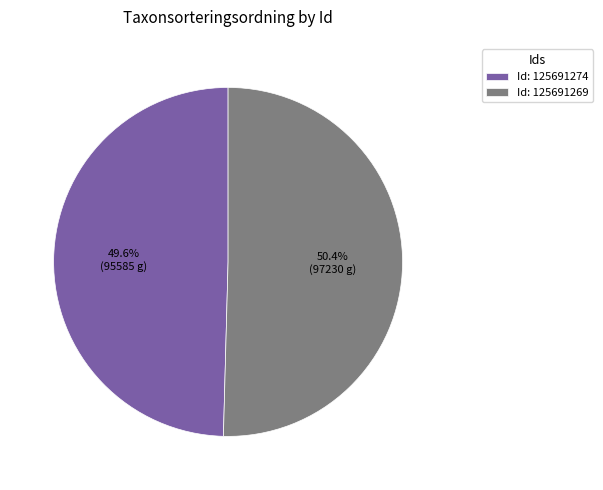

To the nearest percent, what is the difference between the largest and smallest slice percentages?

1%